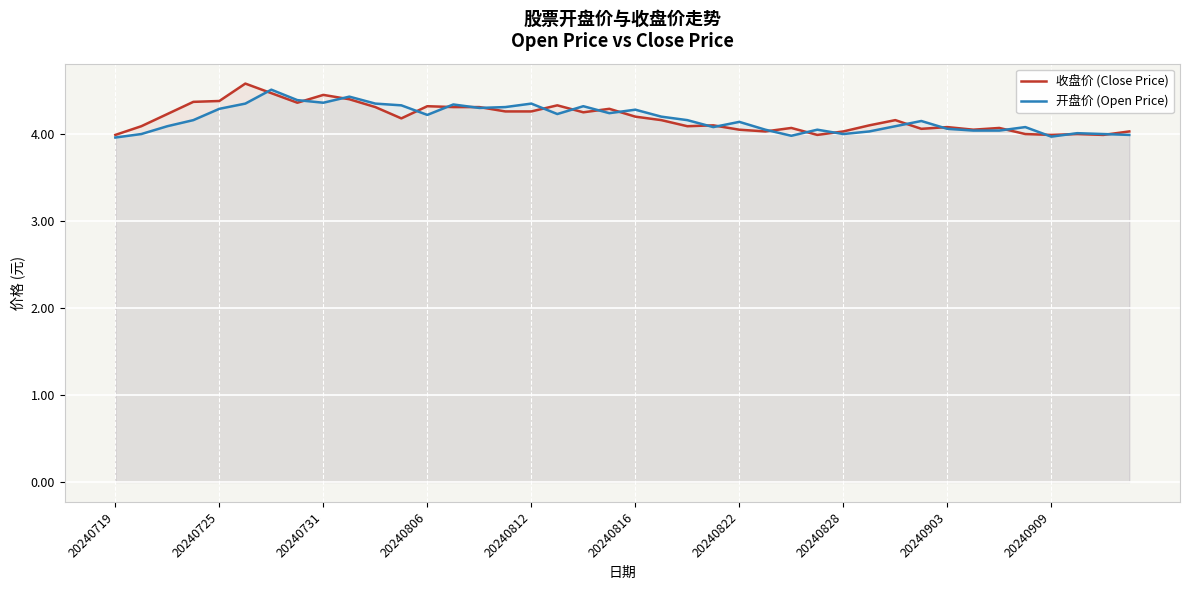

What is the total value across all series at 20240816?

8.5